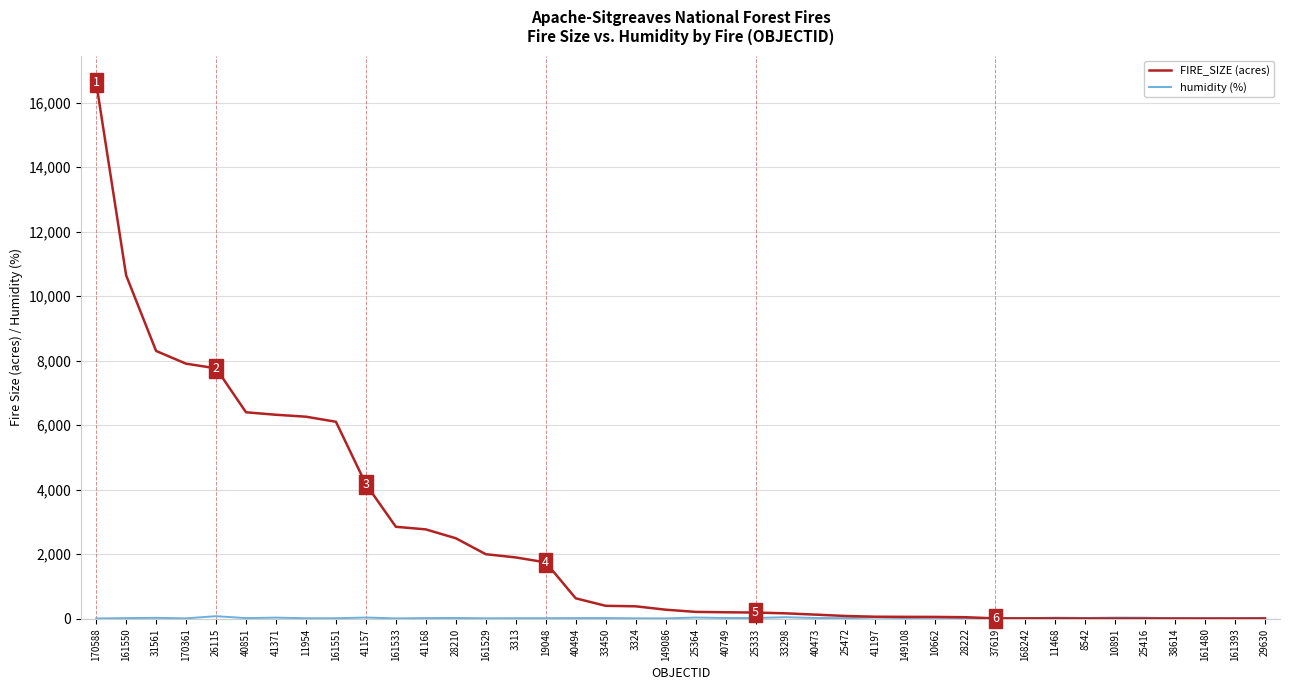

Which series changed the most between 31561 and 29630?

FIRE_SIZE (acres)